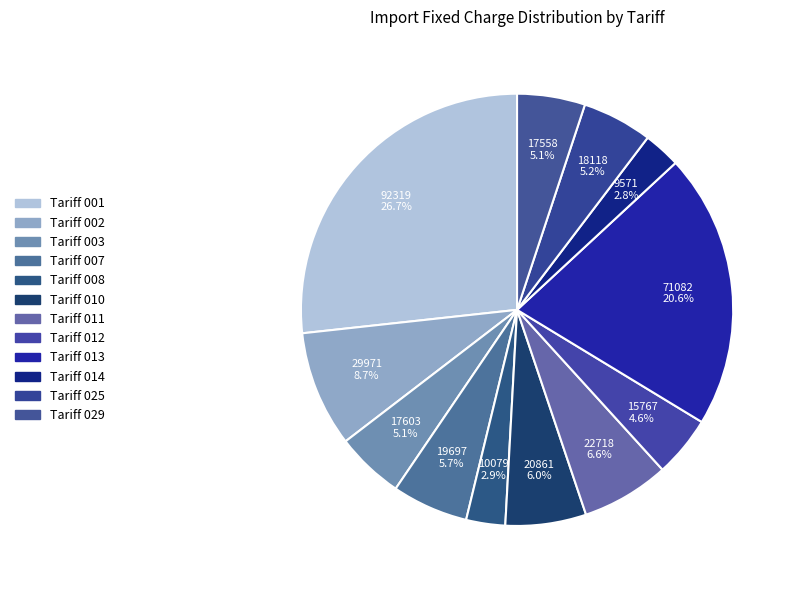

Does Tariff 011 represent more than half of the total?

No